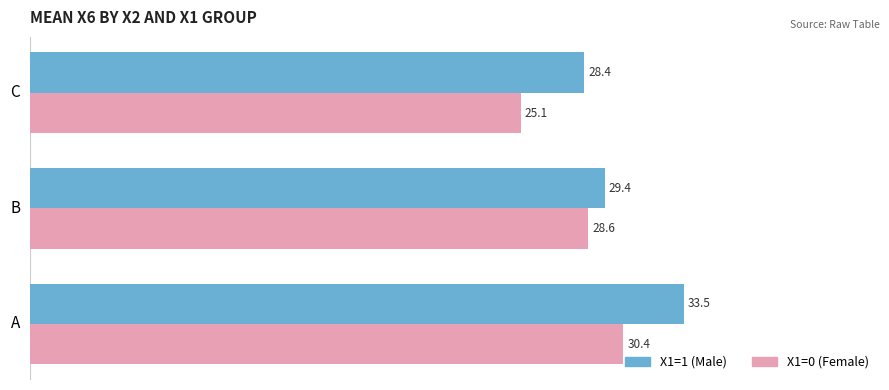

At which category is the sum across all series the highest?

A